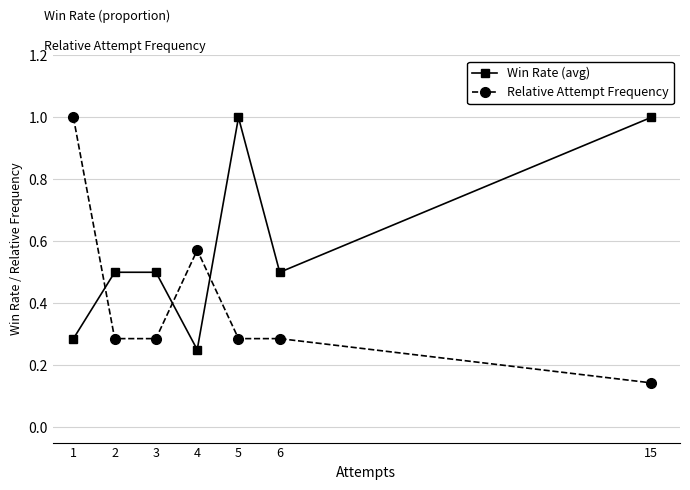

The value of Win Rate (avg) at 2 is 0.5. True or false?

True